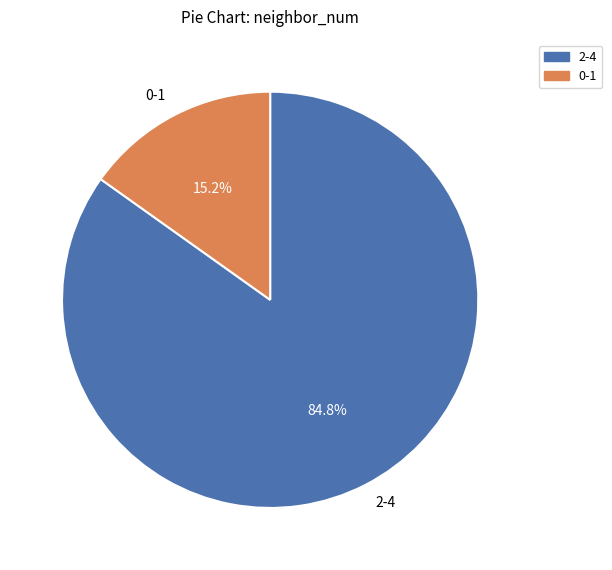

How much of the chart is everything except 2-4?

15.2%